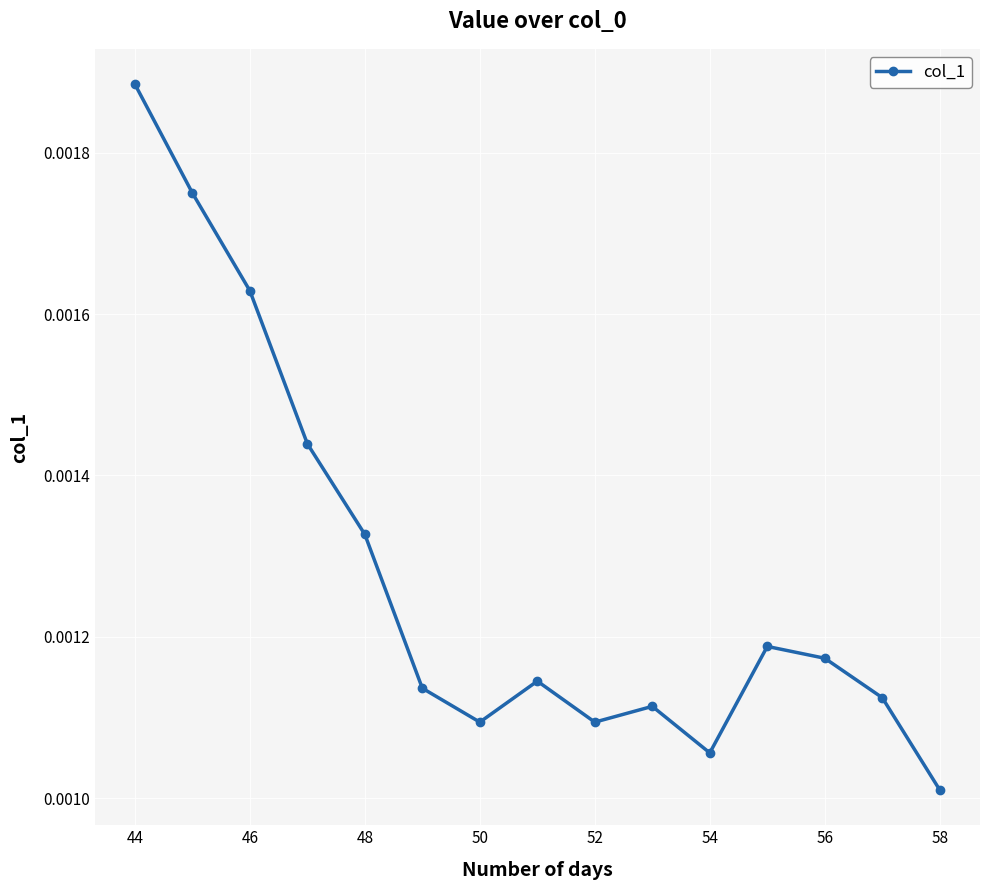

Count the values in the range 0 to 1.

15